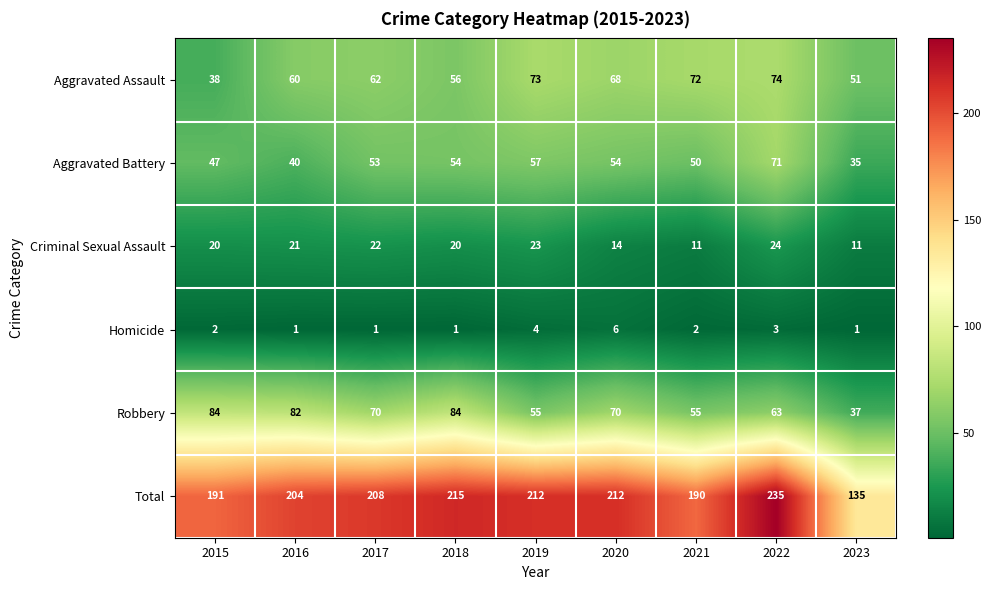

What is the total value across all series at 2015?

382